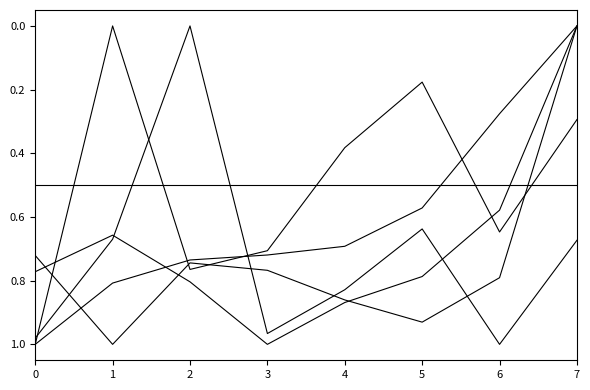

Does the chart have visible grid lines?

No